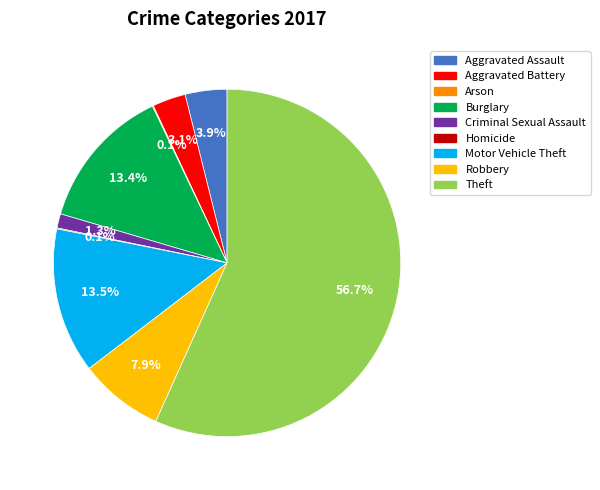

What percentage is NOT represented by Aggravated Assault?

96.1%